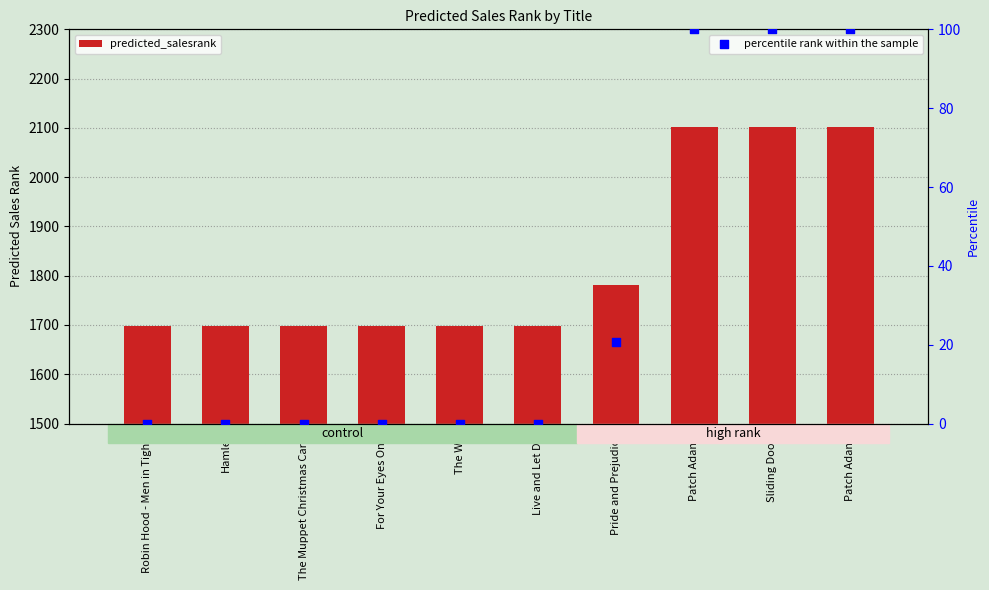

Which series has the largest total across all categories?

predicted_salesrank